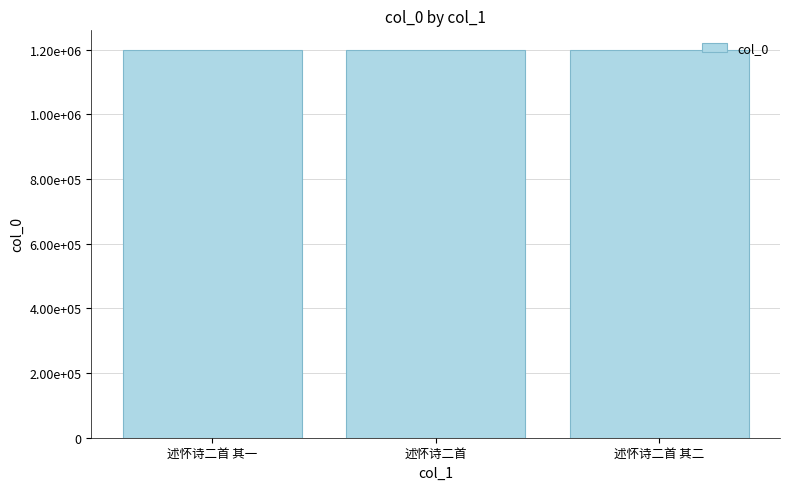

Reading right to left, extract all data points from this chart.

1199310	1199565	1199309